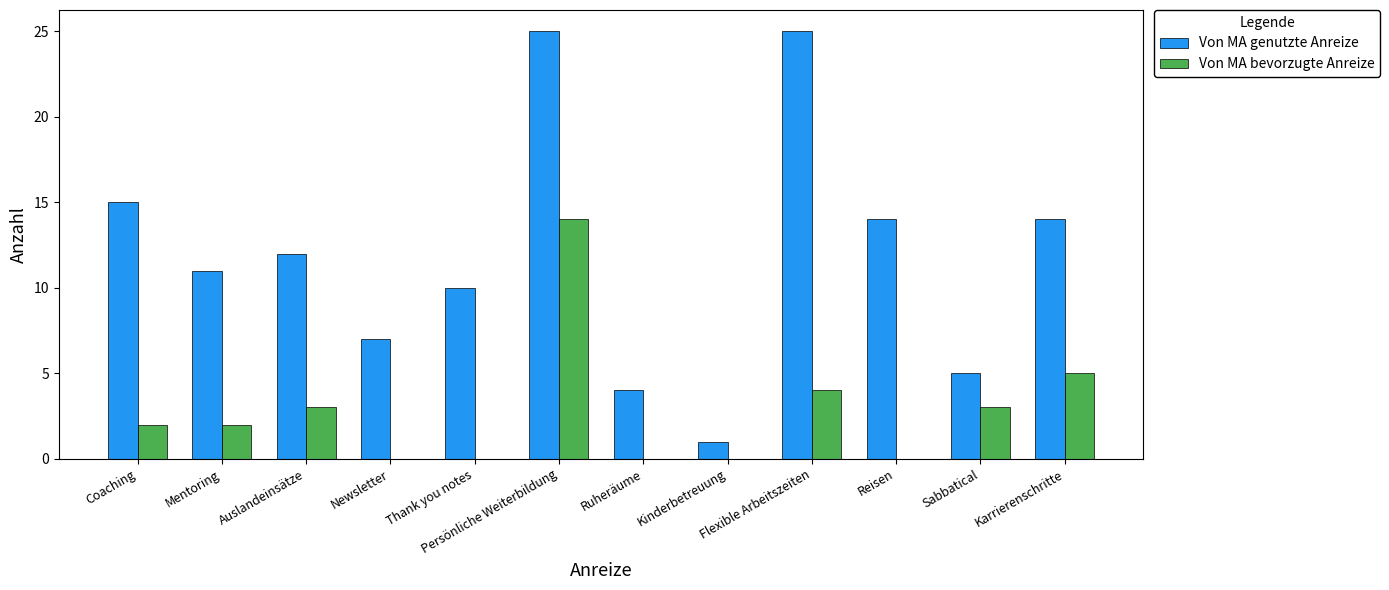

Is it true that Von MA genutzte Anreize equals 1 at Ruheräume?

False